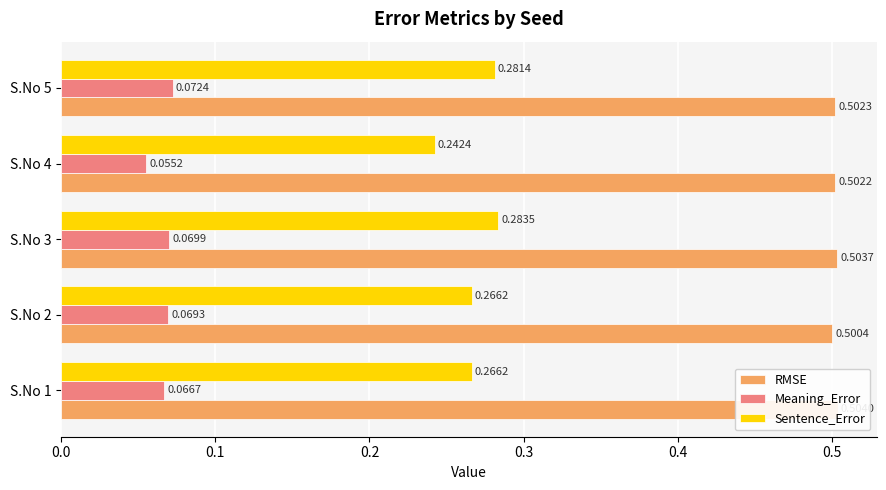

What is the difference between the highest and lowest values at S.No 2?

0.4